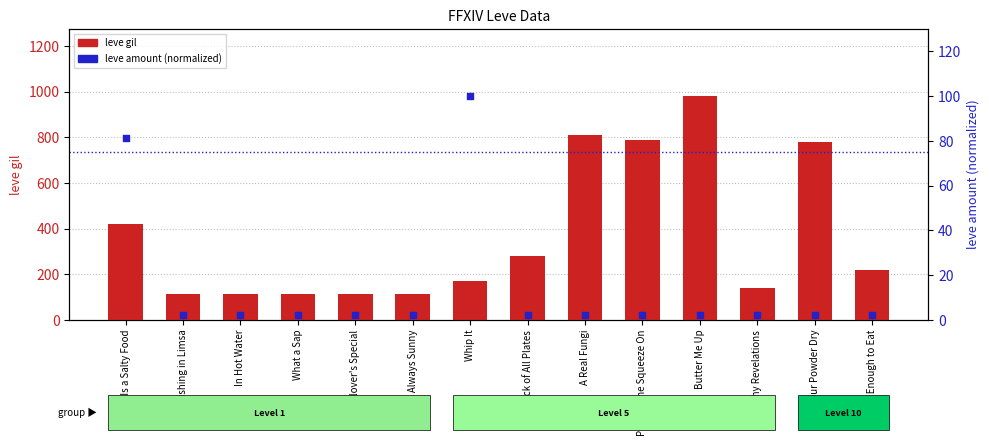

Which series contains the lowest Y value?

leve amount (normalized)